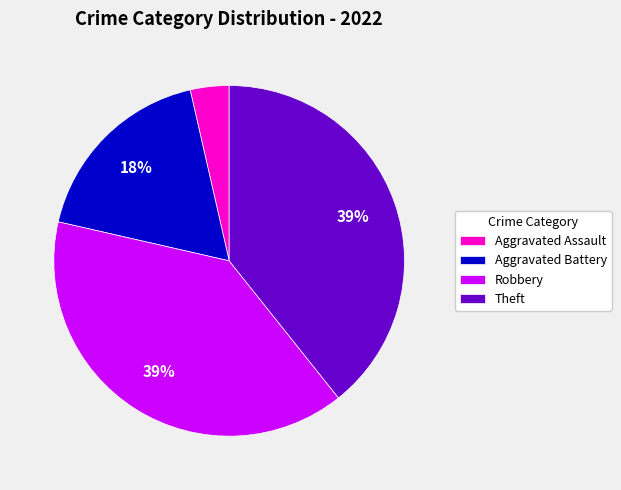

Count the number of slices in the pie.

4